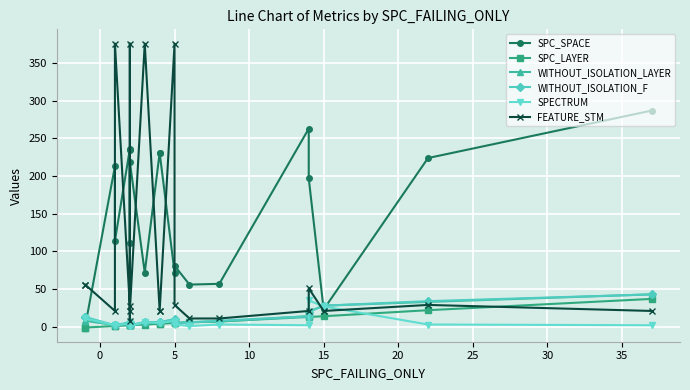

How many times do SPC_SPACE and WITHOUT_ISOLATION_F cross each other?

3